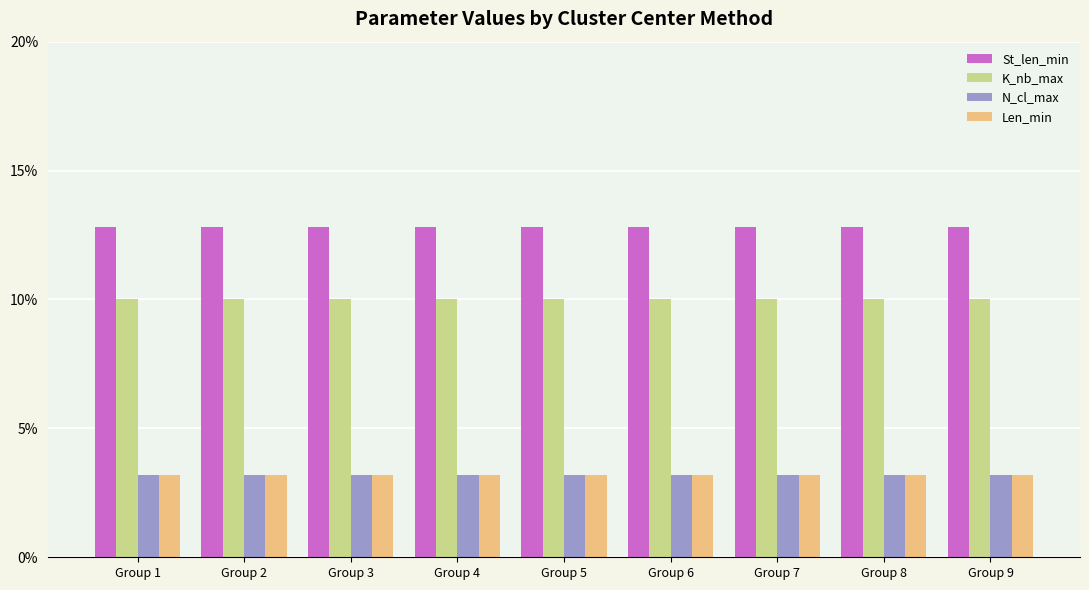

How many distinct data groups are displayed?

4